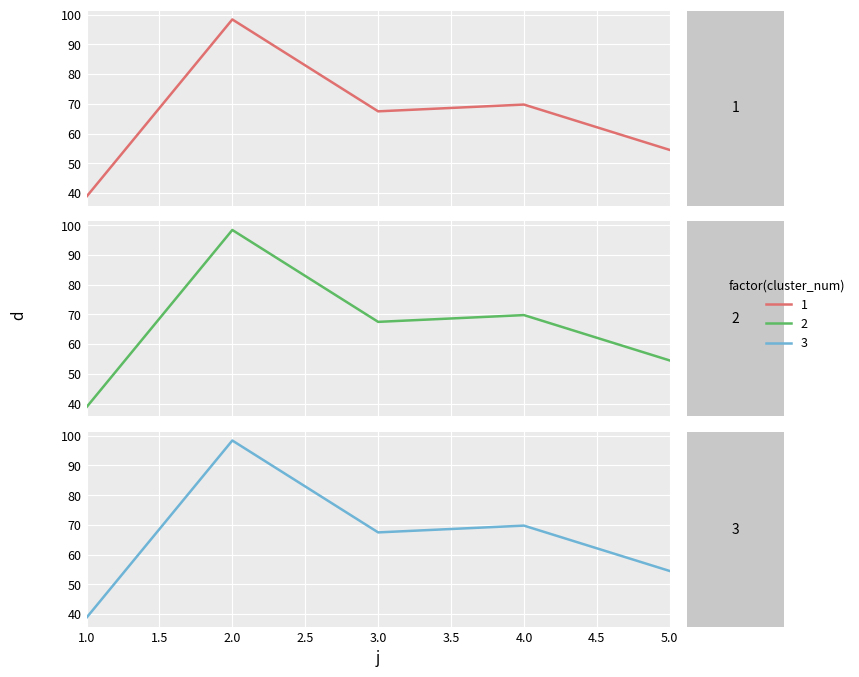

At which category does the chart reach its minimum across all series?

1